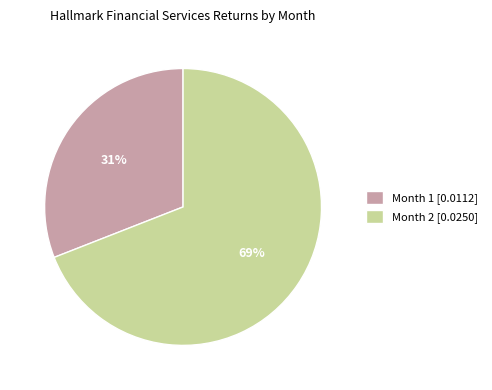

To the nearest percent, what portion does Month 2 represent?

69%